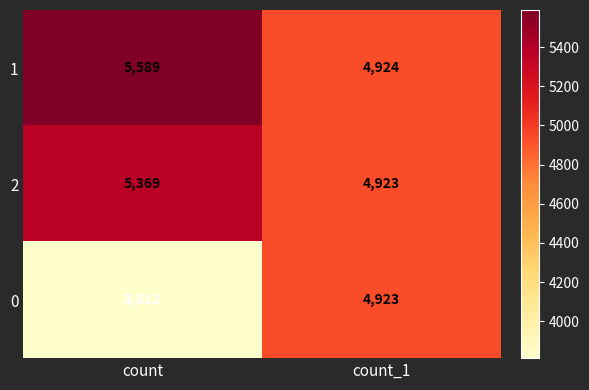

What is the difference between the maximum and minimum values in the 0 series?

1111